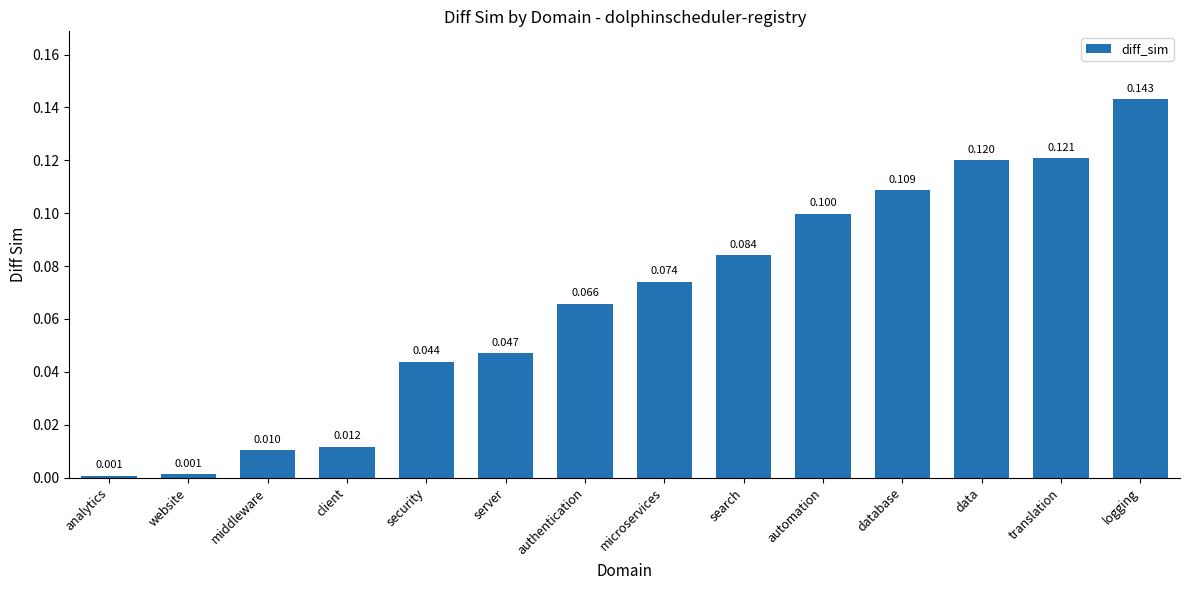

What is the label of the 10th bar from the right?

security